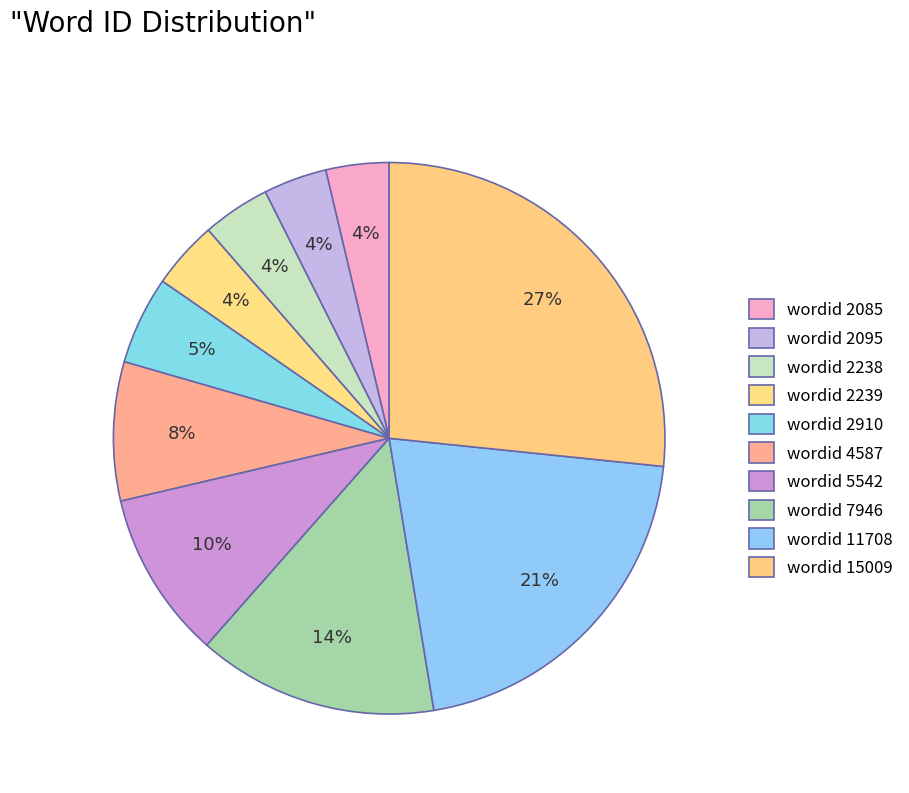

Rank the categories by value from lowest to highest.

2085, 2095, 2238, 2239, 2910, 4587, 5542, 7946, 11708, 15009